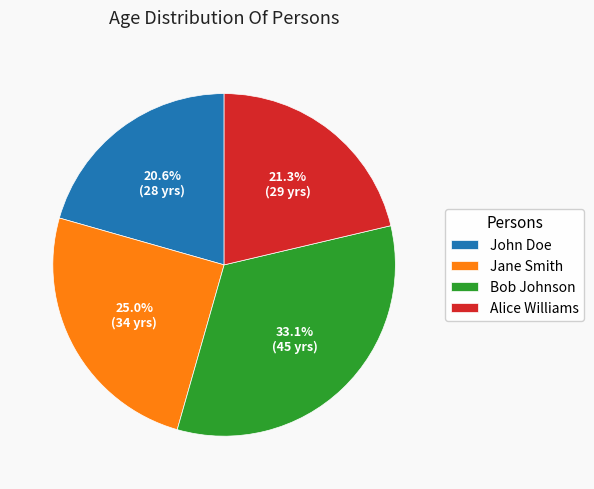

What is the ratio of the value at Alice Williams to the value at Bob Johnson?

0.6